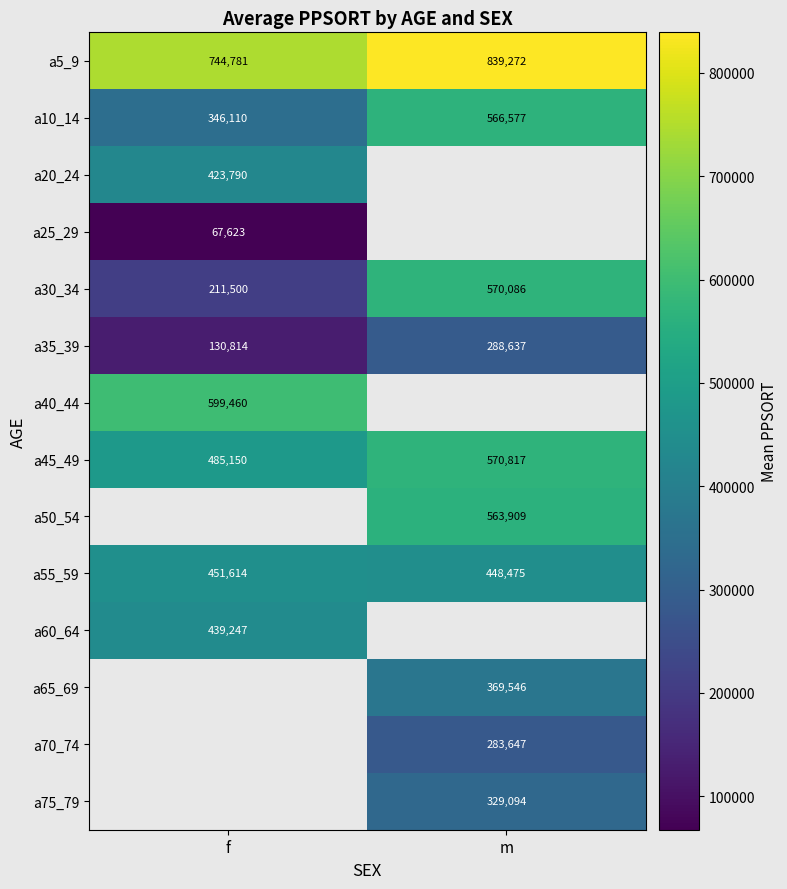

How many data points in a35_39 are less than 288637?

1